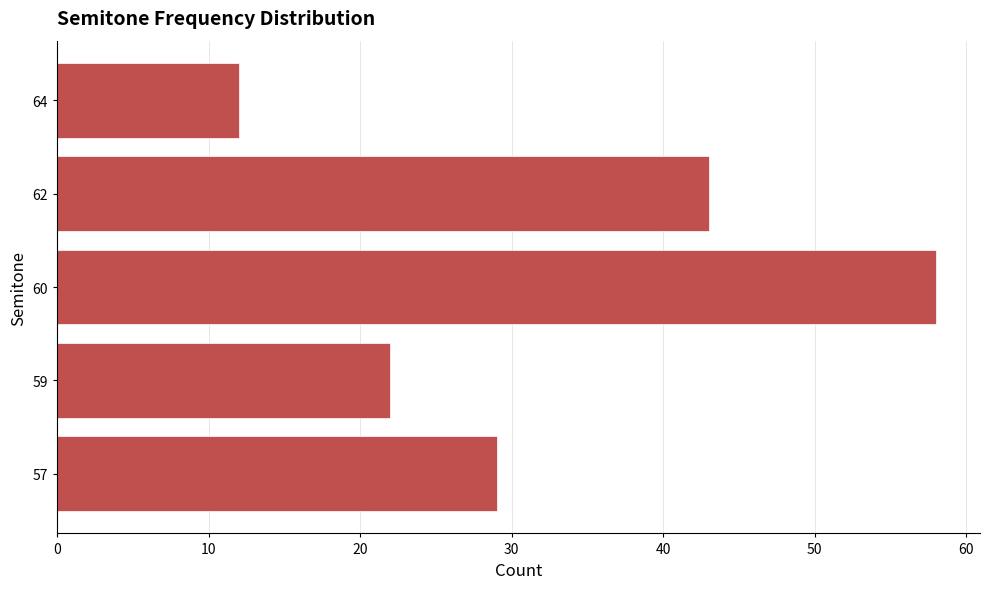

What is the difference between the second highest and second lowest values?

21